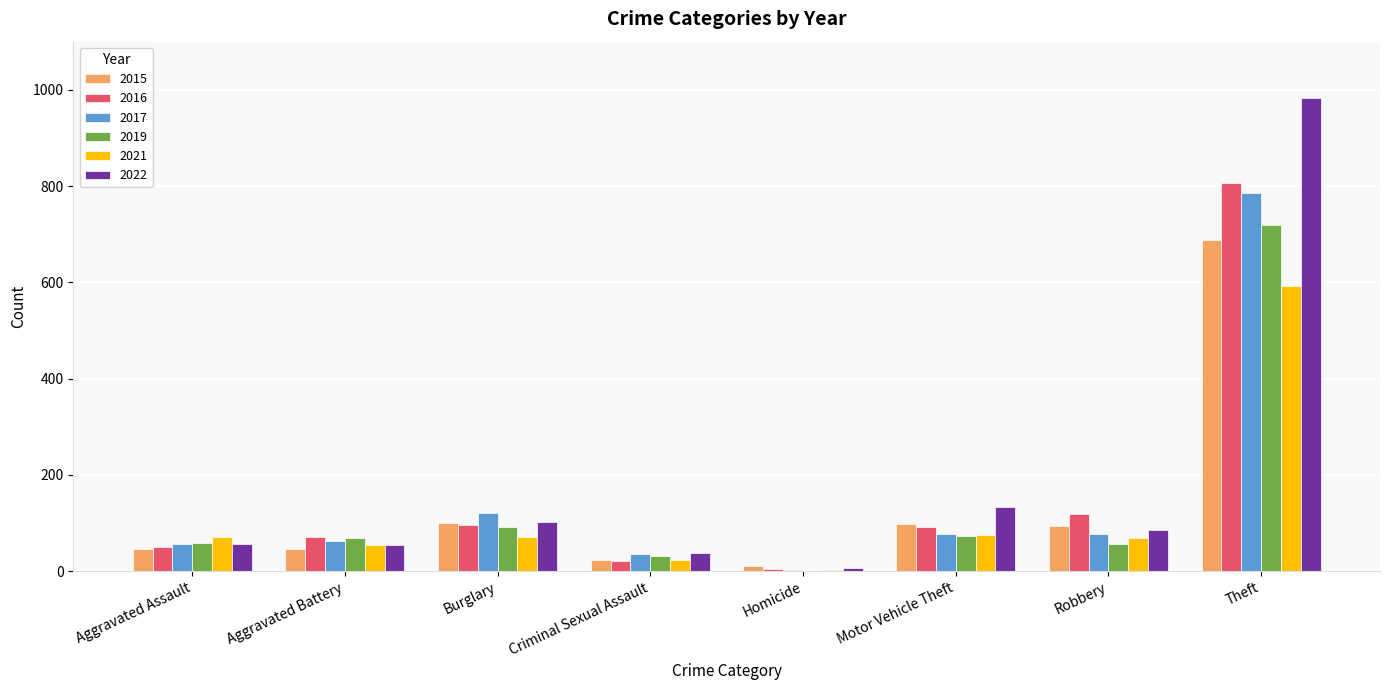

Are the bars horizontal?

No